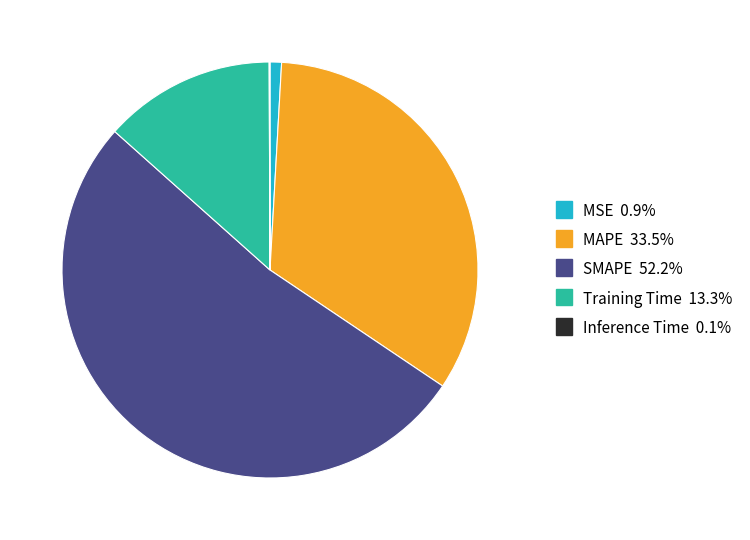

Between SMAPE and MAPE, which is larger?

SMAPE